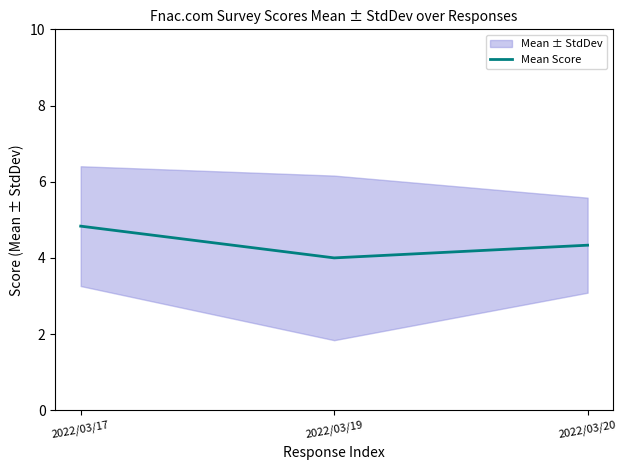

The chart shows a value of 5.5 at 2022/03/19. True or false?

False